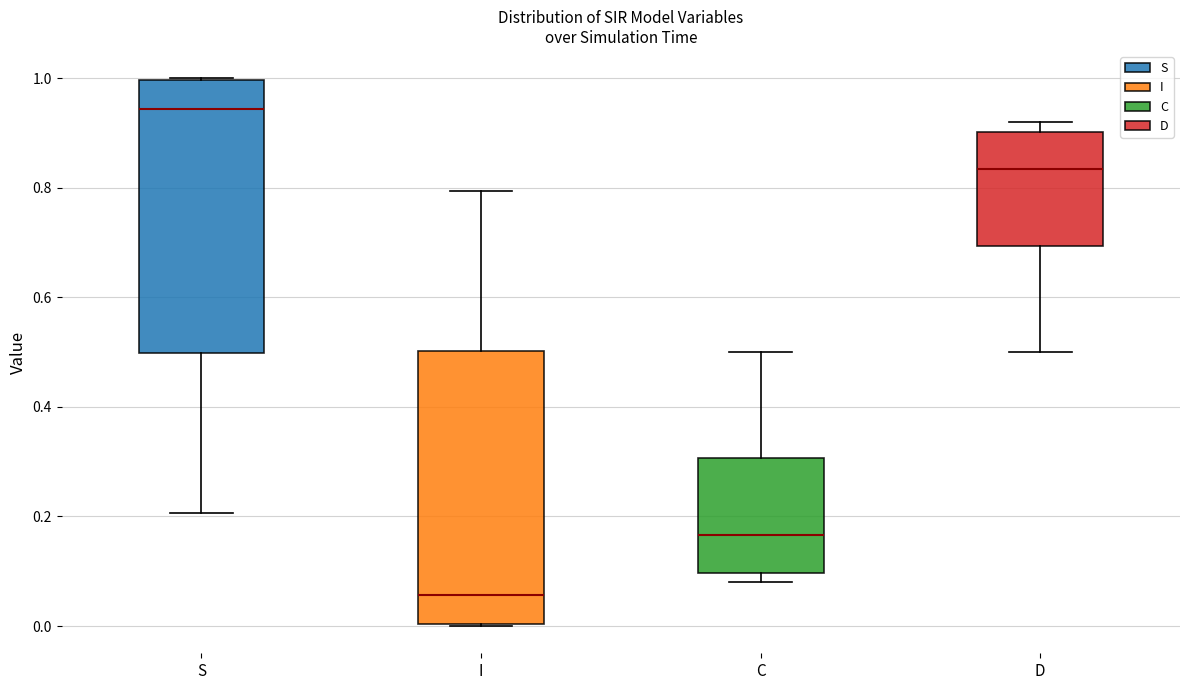

Reading left to right, read every box against the y-axis: the position of its median line, the range the box covers, and the ends of its whiskers. The values are not printed on the chart, so give them approximately, as read against the axis.

S: median 0.94, box 0.50 to 1.00, whiskers 0.20 to 1.00
I: median 0.06, box 0.00 to 0.50, whiskers 0.00 to 0.80
C: median 0.16, box 0.10 to 0.30, whiskers 0.08 to 0.50
D: median 0.84, box 0.70 to 0.90, whiskers 0.50 to 0.92